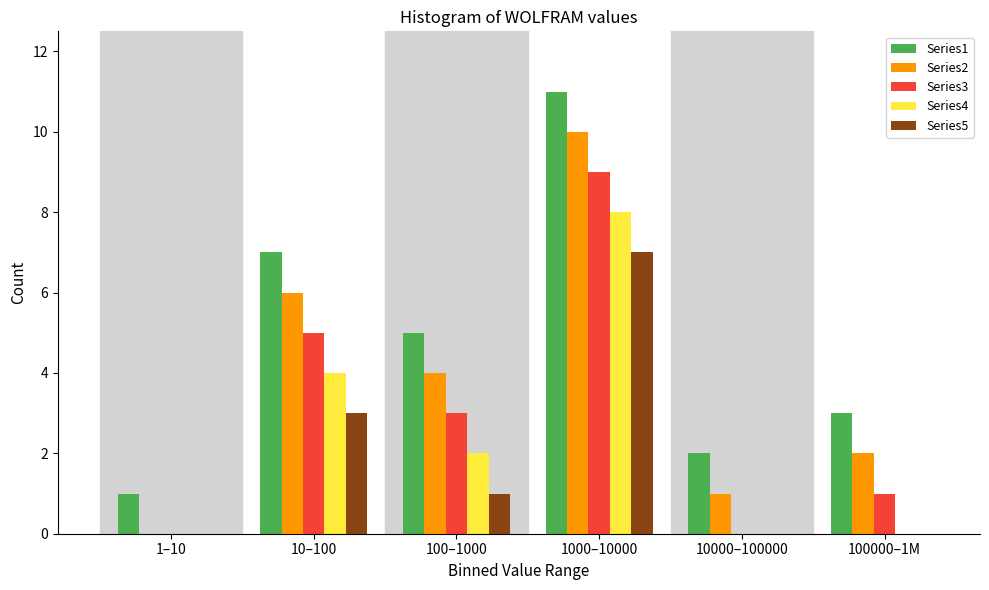

Reading left to right, list all the values displayed in this chart.

Series1: 1–10=1	10–100=7	100–1000=5	1000–10000=11	10000–100000=2	100000–1M=3
Series2: 1–10=0	10–100=6	100–1000=4	1000–10000=10	10000–100000=1	100000–1M=2
Series3: 1–10=0	10–100=5	100–1000=3	1000–10000=9	10000–100000=0	100000–1M=1
Series4: 1–10=0	10–100=4	100–1000=2	1000–10000=8	10000–100000=0	100000–1M=0
Series5: 1–10=0	10–100=3	100–1000=1	1000–10000=7	10000–100000=0	100000–1M=0